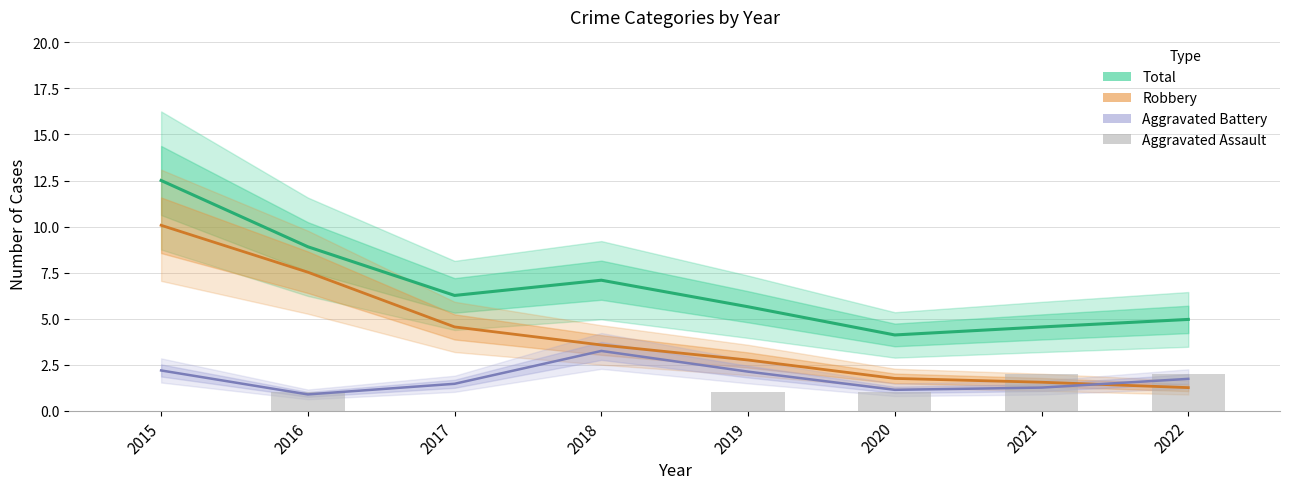

Is it true that Total equals 9.1 at 2019?

False